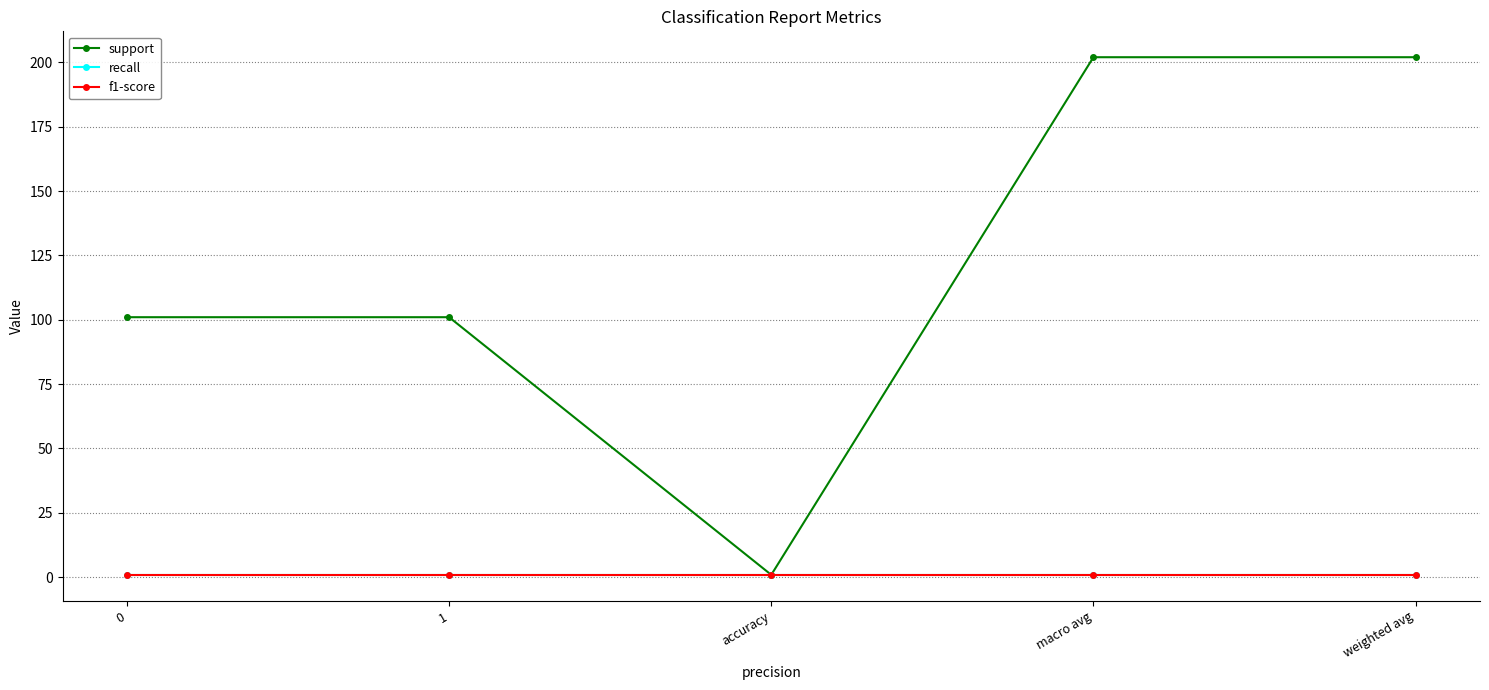

True or false: recall and f1-score cross at least once.

False